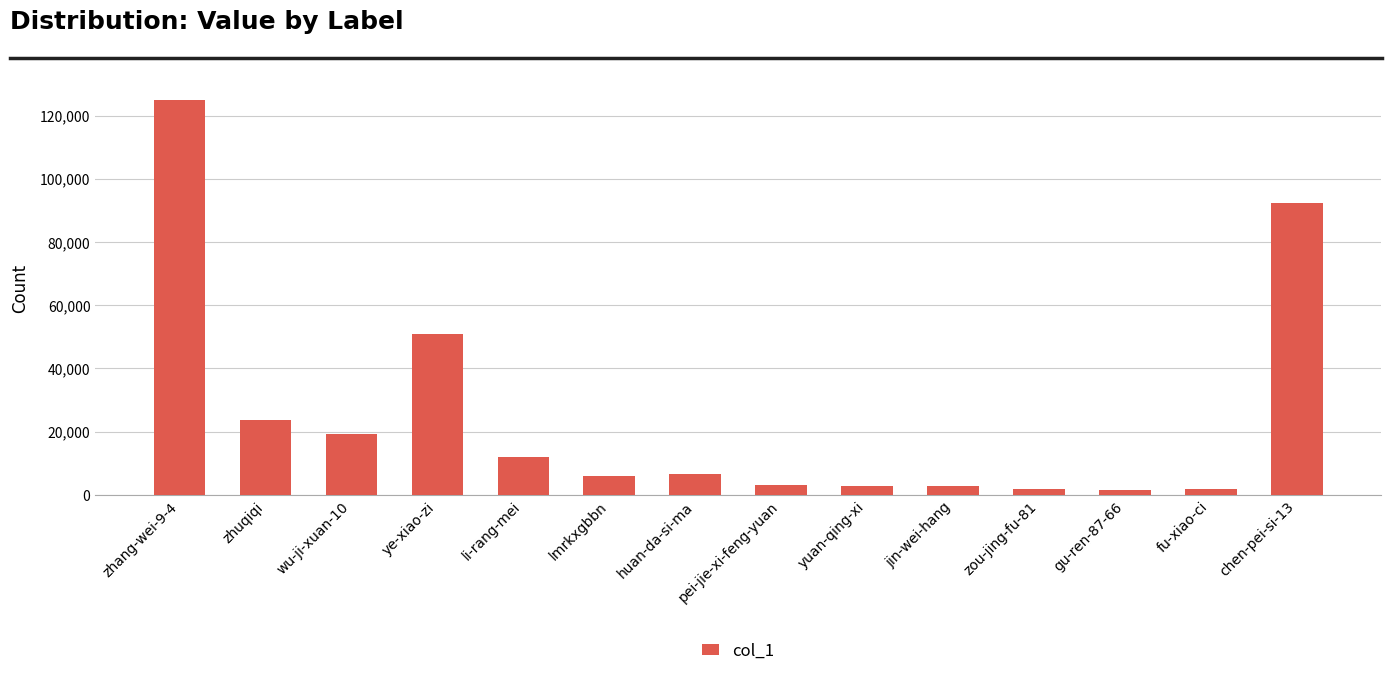

The chart shows a value of 178993 at zhang-wei-9-4. True or false?

False